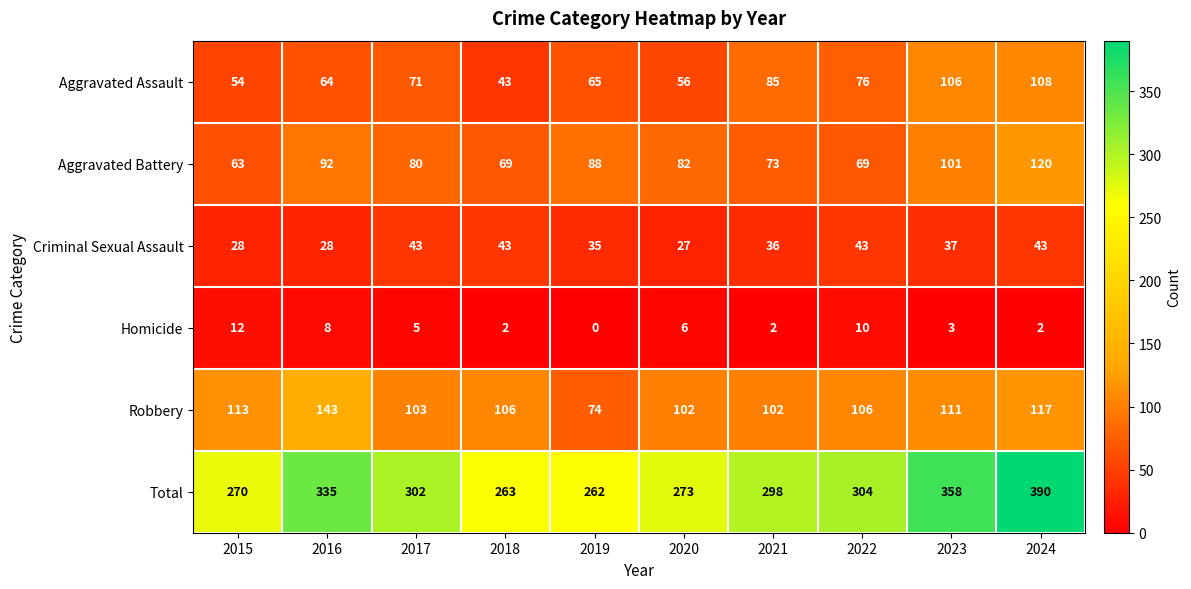

Which series has the largest range (max minus min)?

Total